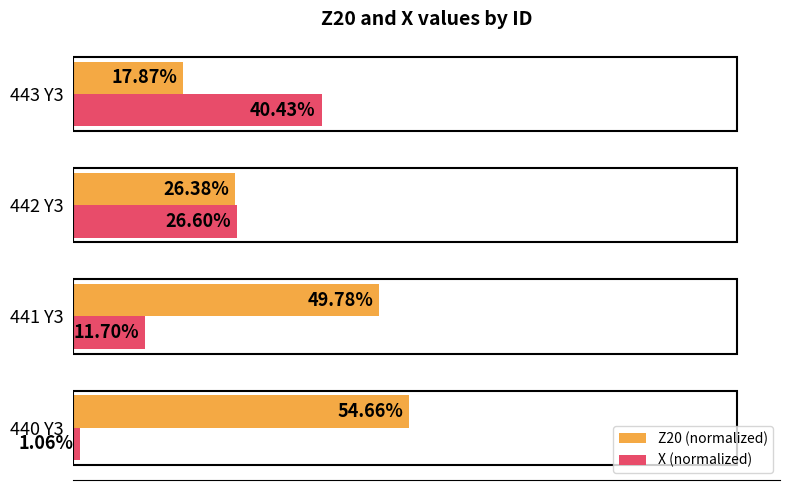

At 442 Y3, list the series in order from largest to smallest.

X (normalized), Z20 (normalized)